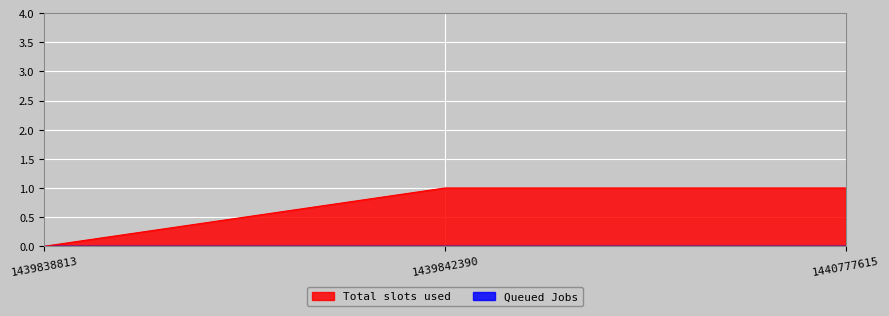

Count the values in the range 0 to 1.

3